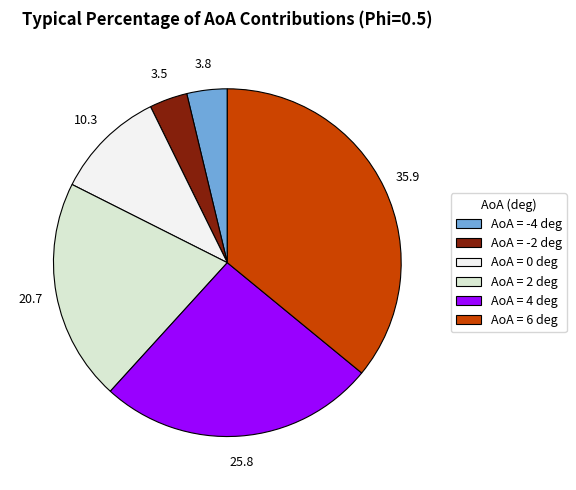

Is there any slice that represents more than half of the pie?

No